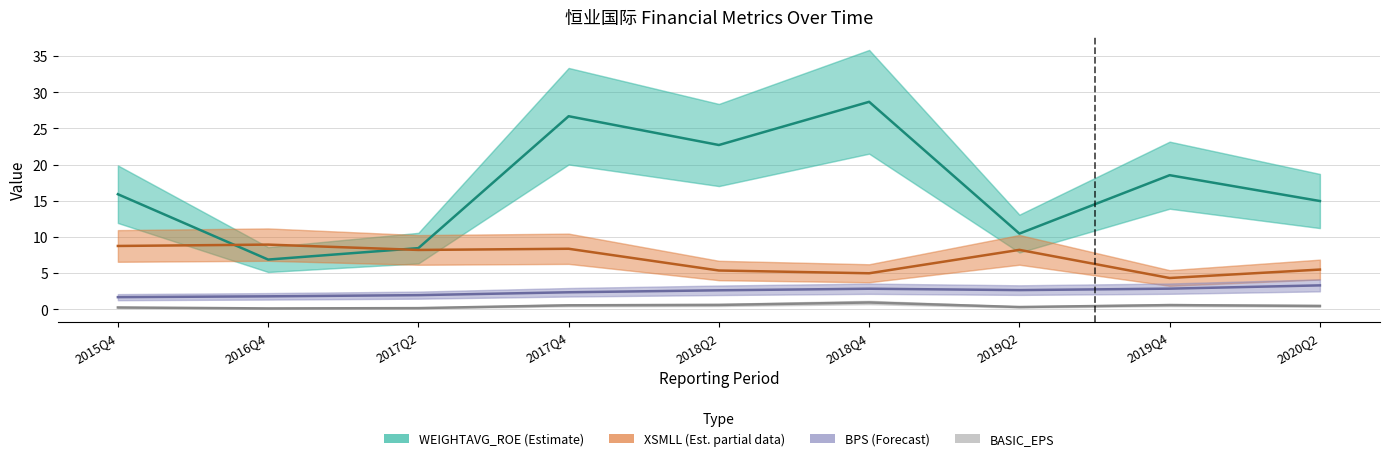

At 2019Q2, list the series in order from largest to smallest.

WEIGHTAVG_ROE, XSMLL, BPS, BASIC_EPS